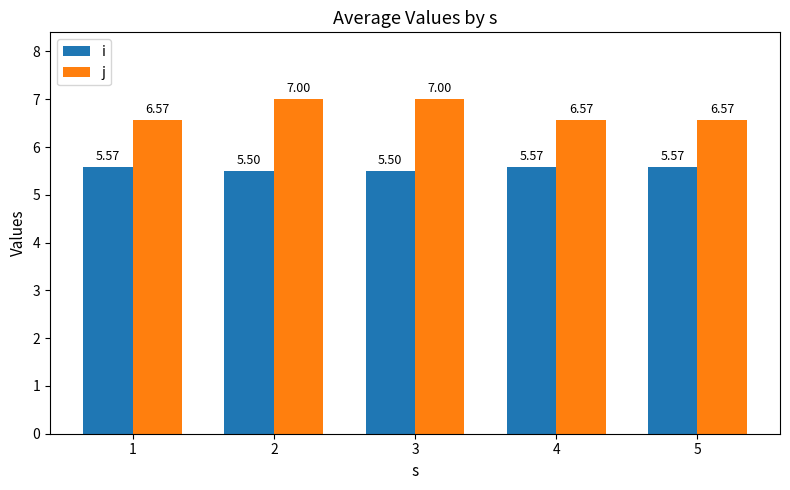

List the series in order of their peak value, highest first.

j, i